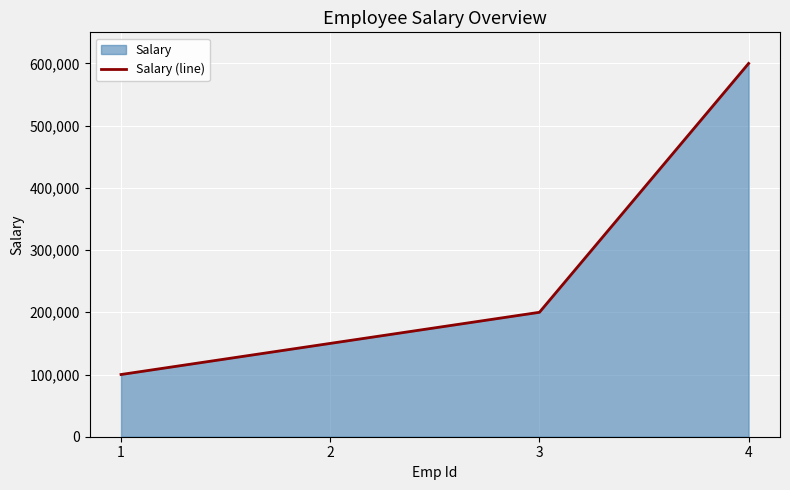

Does the chart display data point markers on the line(s)?

No